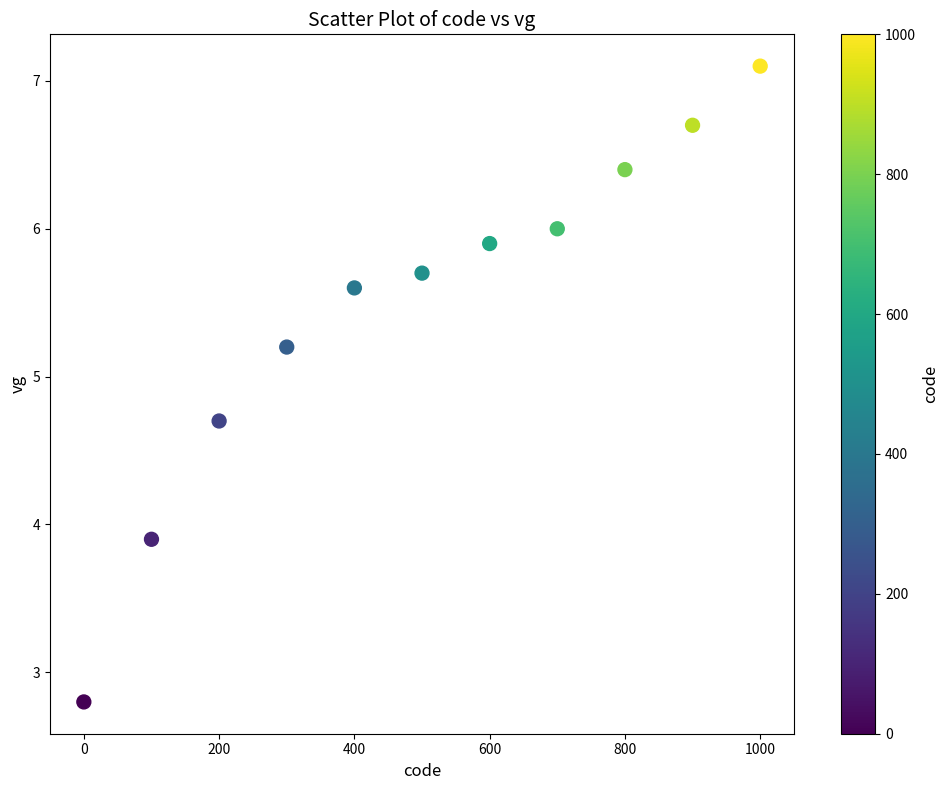

What Y value in the scatter plot is closest to 4?

3.9